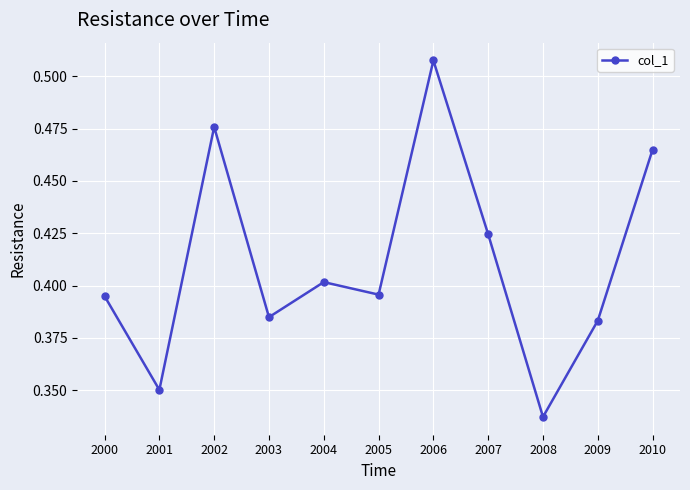

True or false: the data has more than 1 interior local peaks.

True